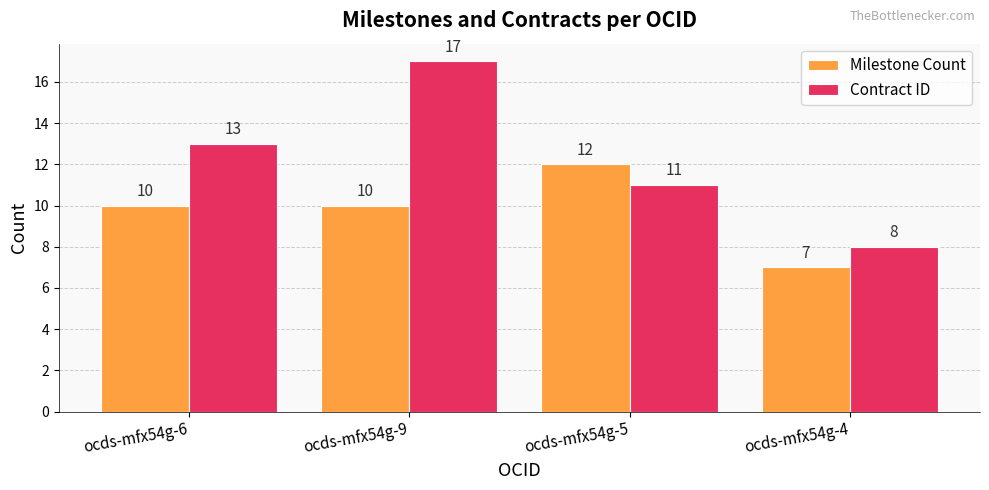

List the series in order of their peak value, lowest first.

Milestone Count, Contract ID